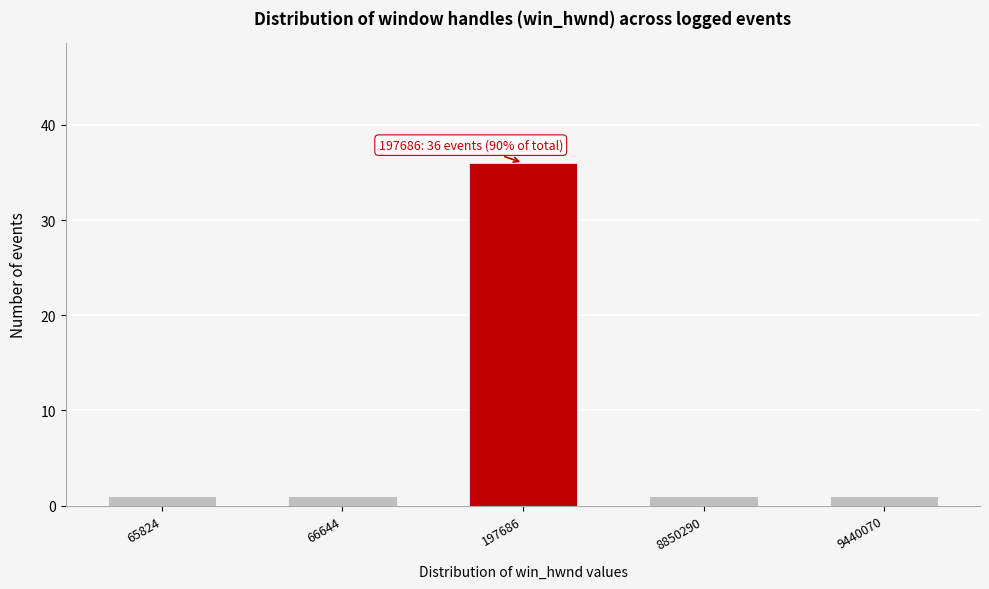

Reading left to right, list all the values displayed in this chart.

65824=1	66644=1	197686=36	8850290=1	9440070=1